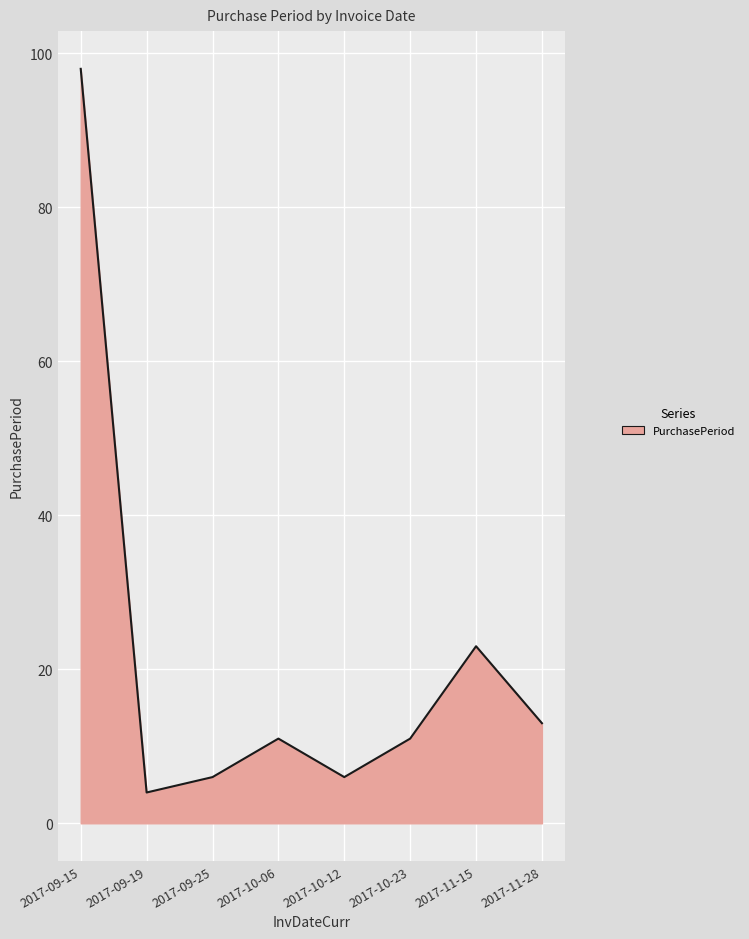

Reading right to left, list all the values displayed in this chart.

13	23	11	6	11	6	4	98